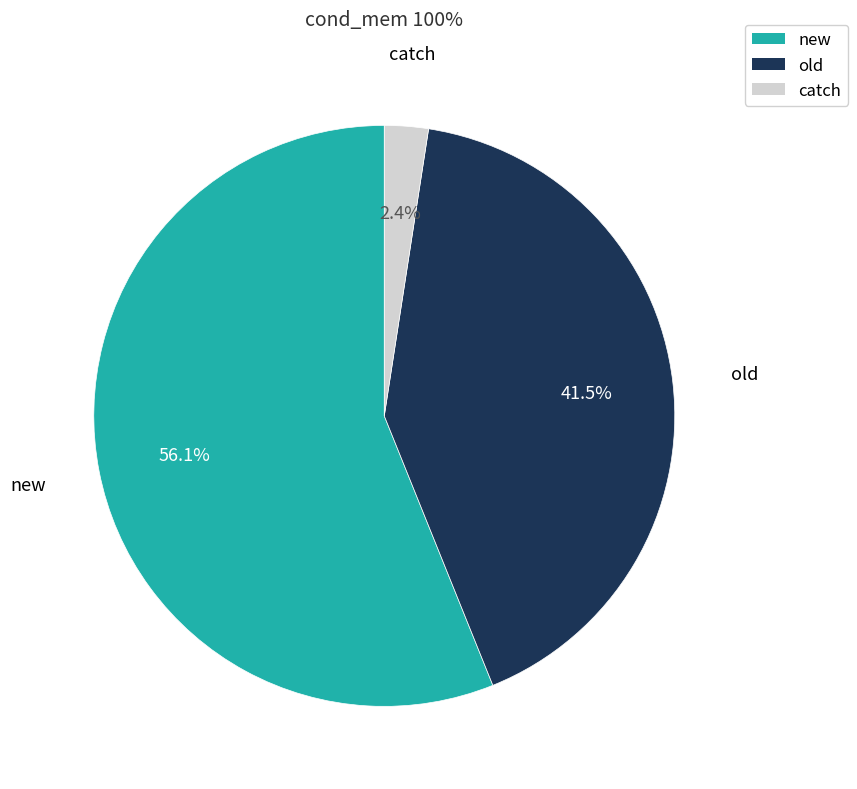

Rank the categories by value from highest to lowest.

new, old, catch